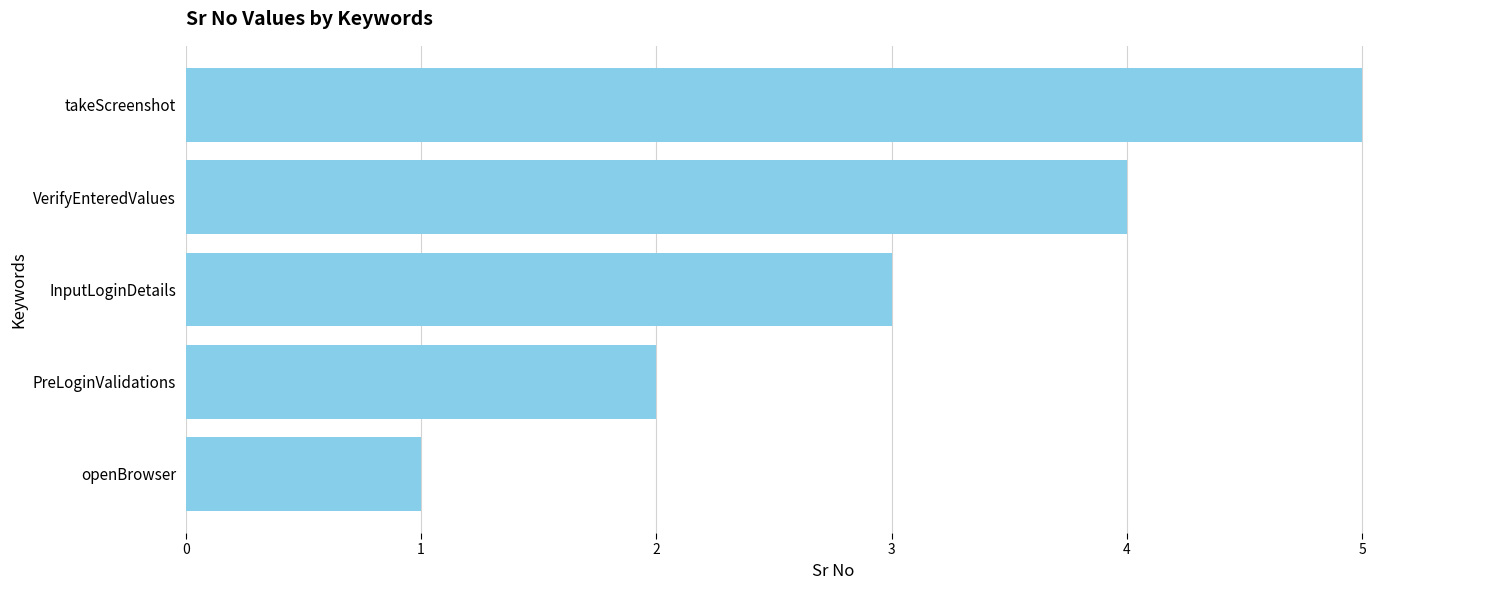

What is the smallest value displayed?

1